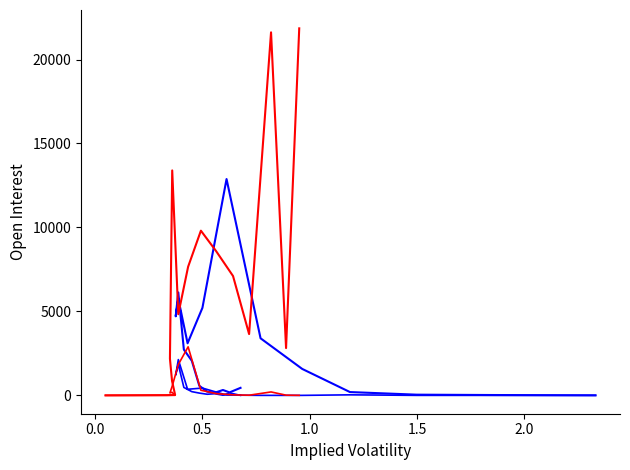

Rank the series by their maximum value, from highest to lowest.

P_open_interest, C_open_interest, C_iv, P_iv